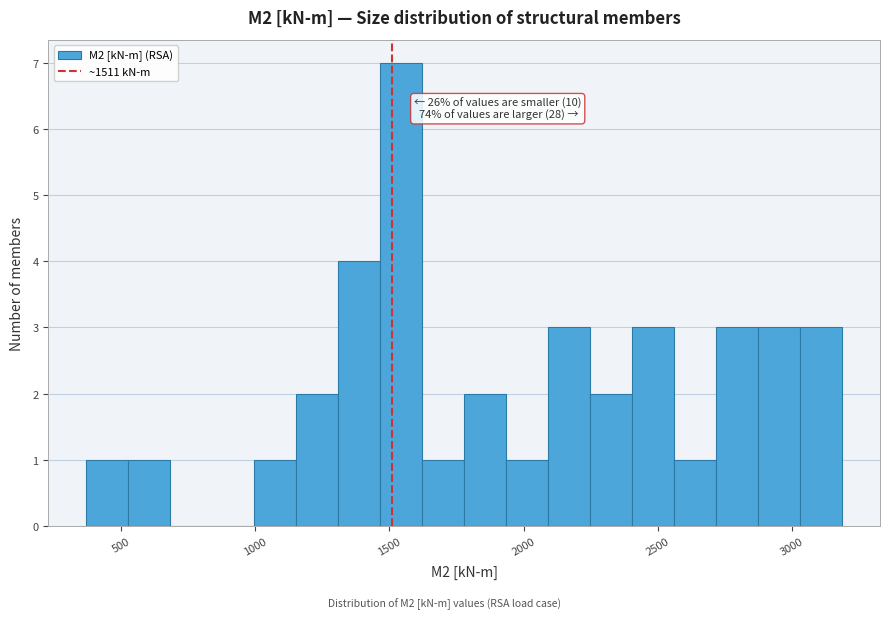

Read against the x-axis, roughly where is the centre of the tallest bar?

1550